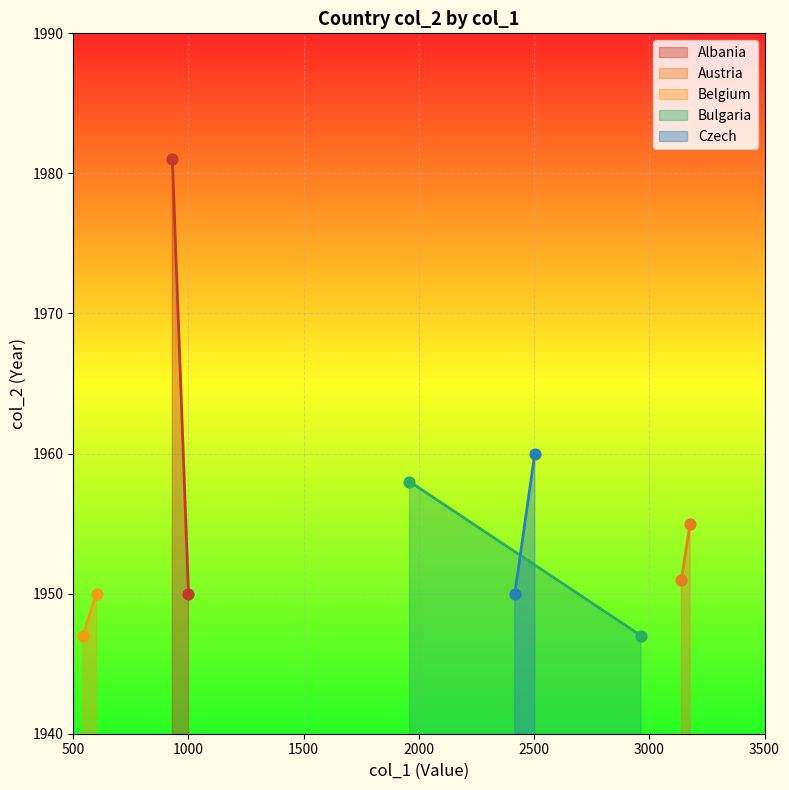

At which category is the sum across all series the highest?

1